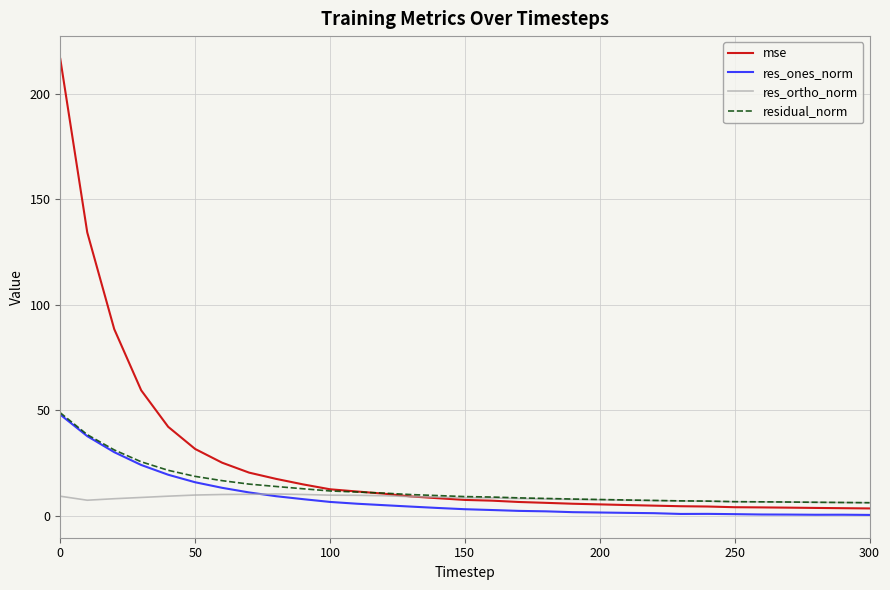

What is the greatest value displayed?

216.5